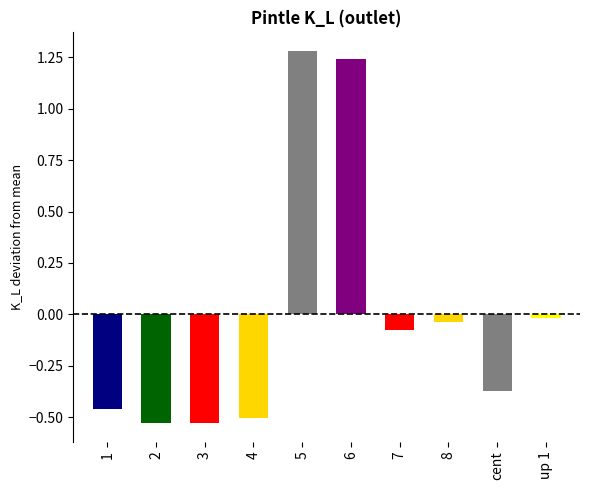

At which label does the data first exceed 0?

5